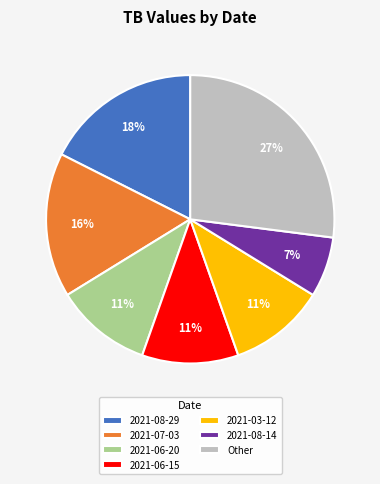

To the nearest percent, what is the difference between the largest and smallest slice percentages?

20%